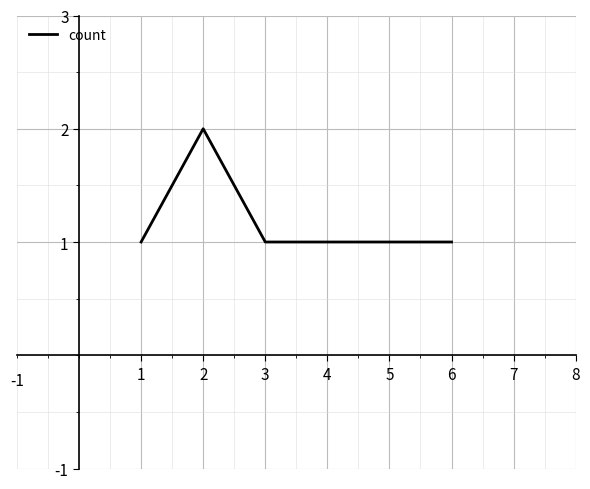

What is the average value?

1